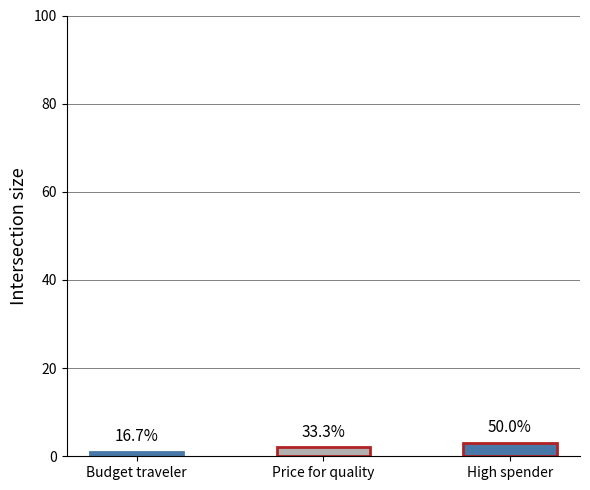

What is the change in value from Price for quality to High spender?

+1